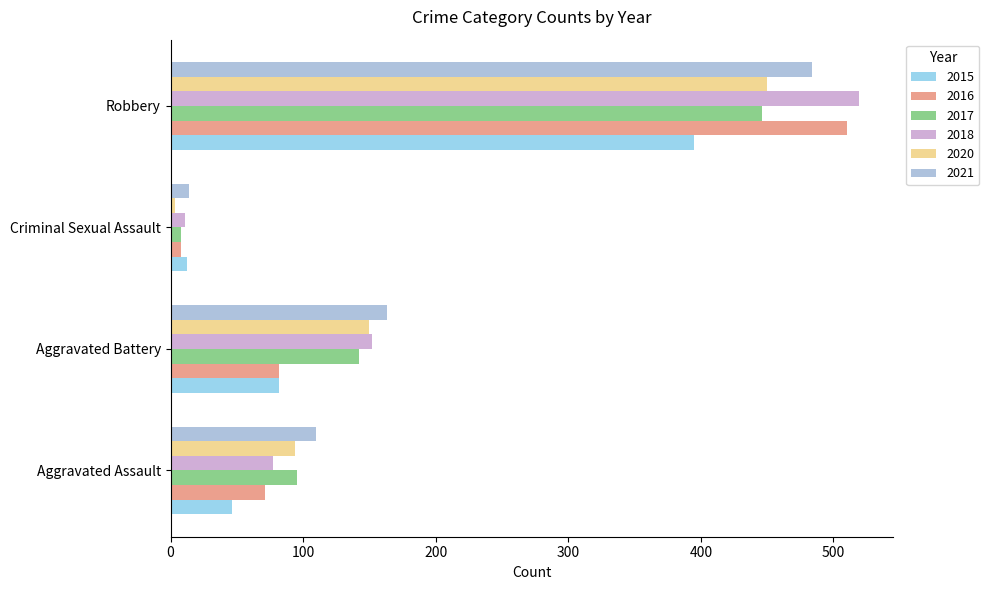

At which category does the chart reach its peak across all series?

Robbery